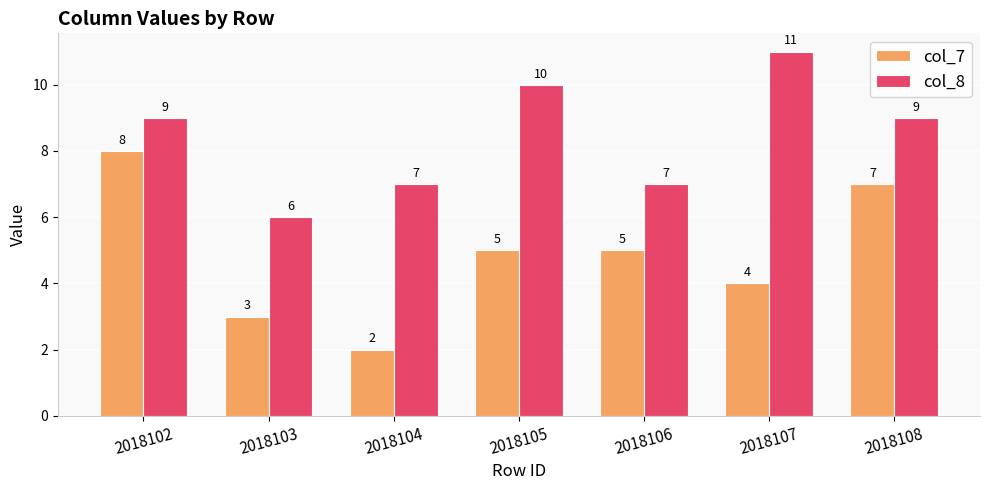

Reading right to left, what are all the values shown in this chart?

col_7: 7	4	5	5	2	3	8
col_8: 9	11	7	10	7	6	9